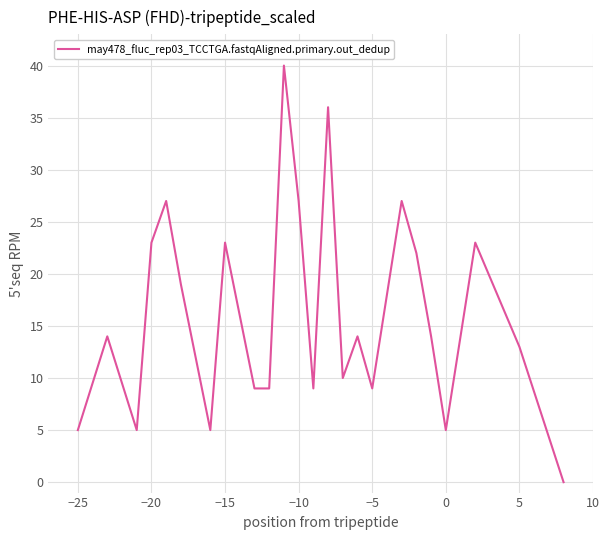

What is the difference between the second highest and minimum values?

36